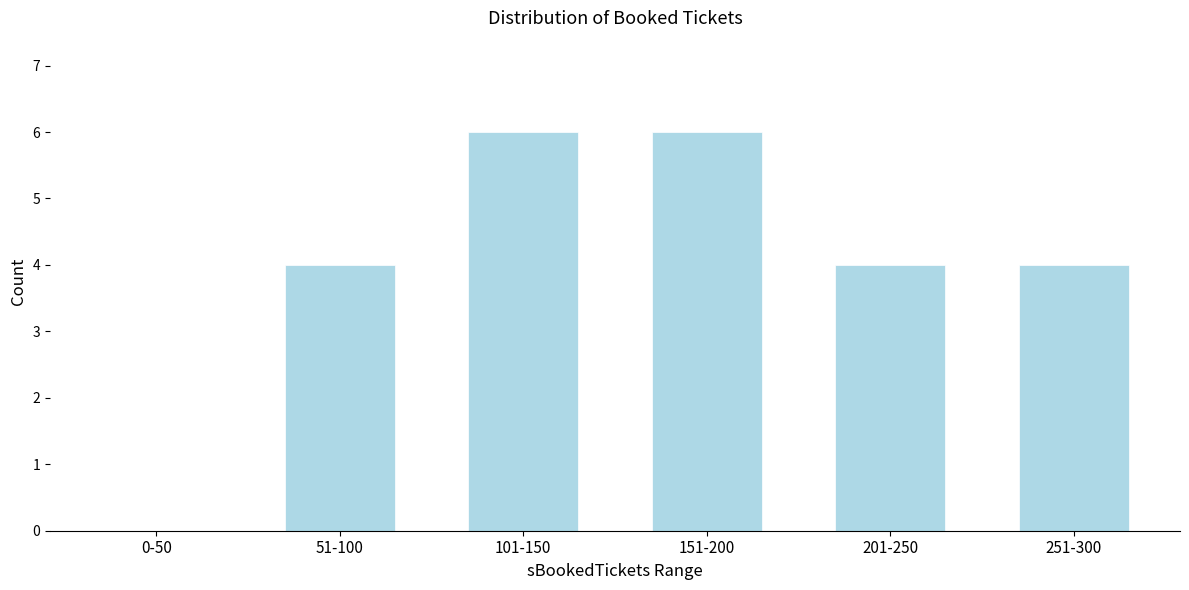

Reading left to right, extract all data points from this chart.

0-50=0	51-100=4	101-150=6	151-200=6	201-250=4	251-300=4